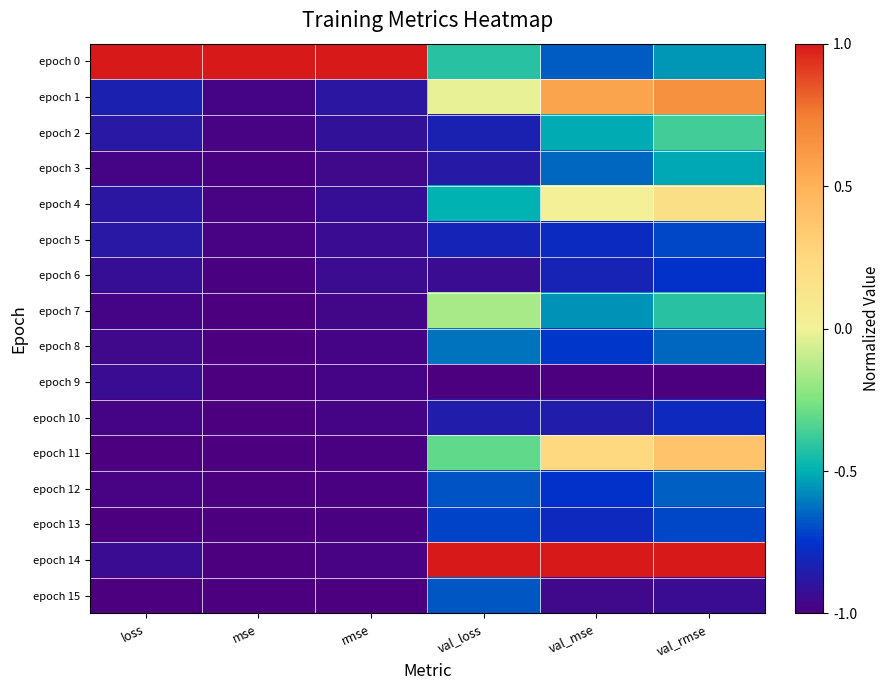

Rank the series at val_mse from highest to lowest value.

epoch 14, epoch 1, epoch 11, epoch 4, epoch 2, epoch 7, epoch 3, epoch 0, epoch 8, epoch 12, epoch 5, epoch 13, epoch 6, epoch 10, epoch 15, epoch 9